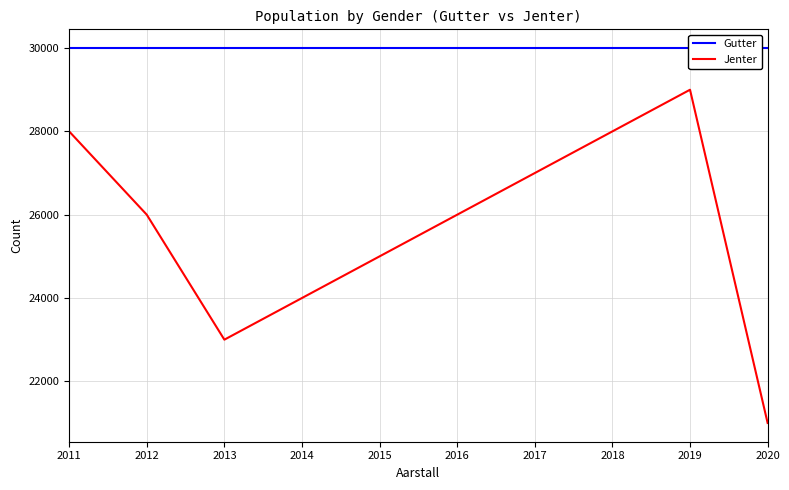

True or false: Gutter has more than 1 interior local peaks.

False